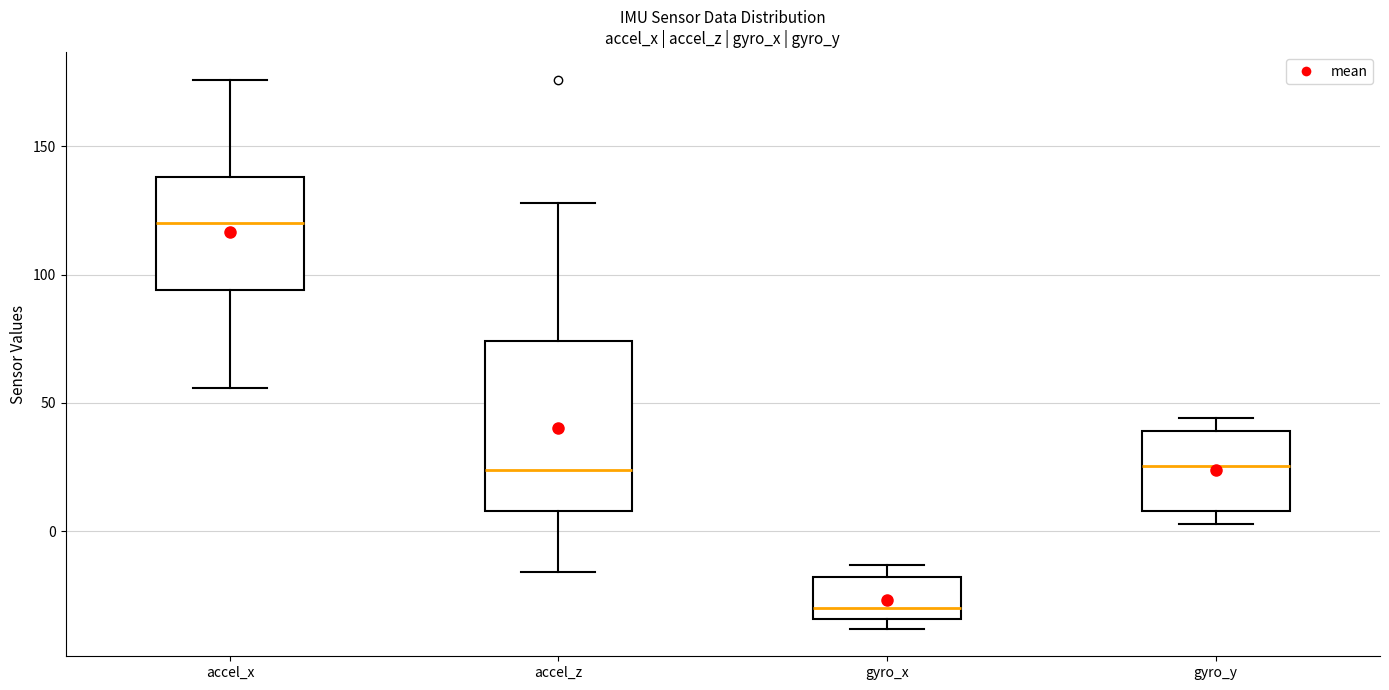

Which box has the highest median line?

accel_x